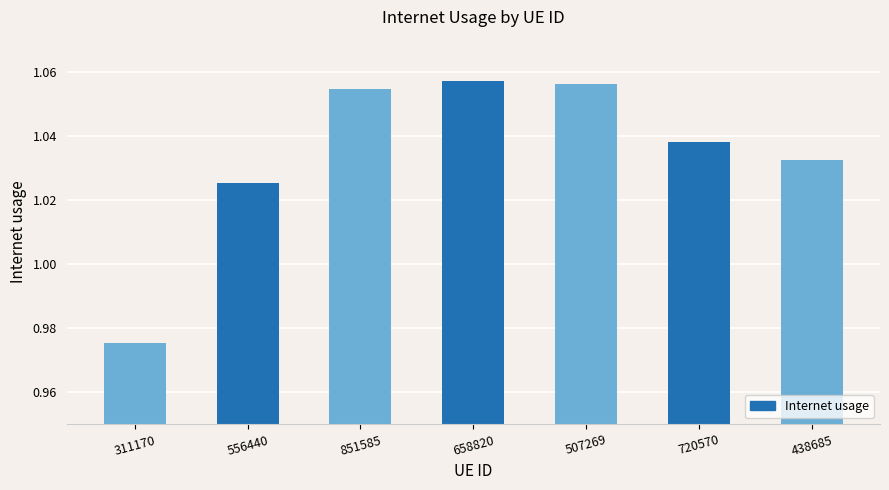

What is the sum of all values?

7.2